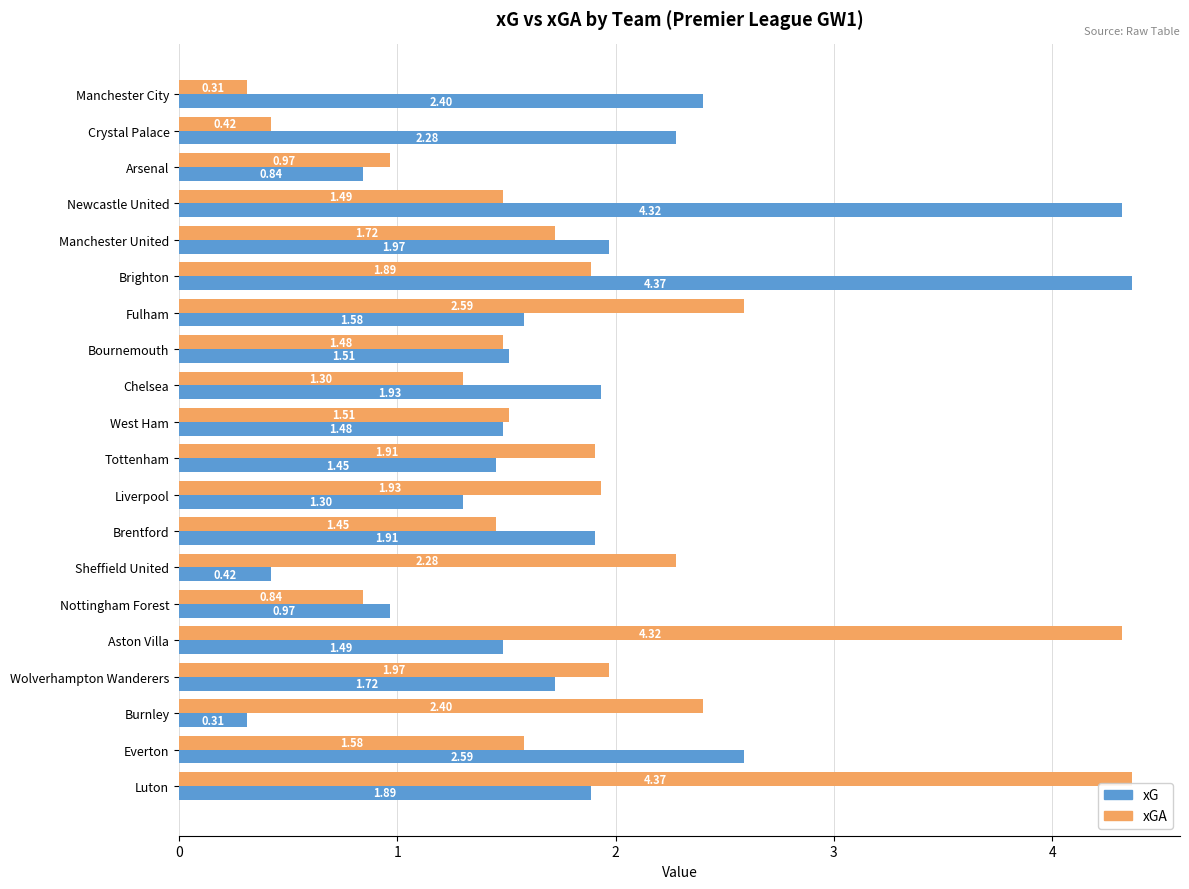

What is the difference between the maximum and minimum values in the xGA series?

4.1